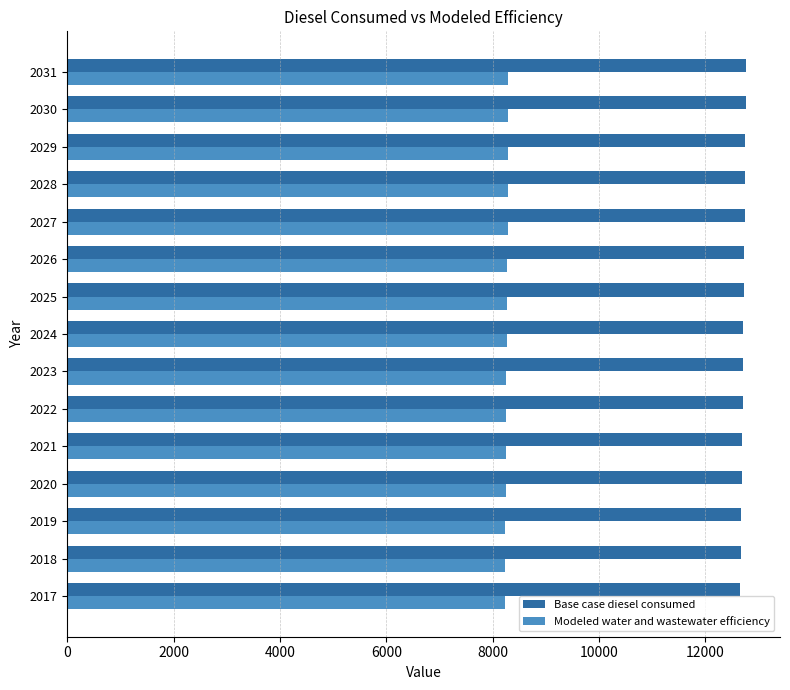

List the series in order of their peak value, lowest first.

Modeled water and wastewater efficiency, Base case diesel consumed